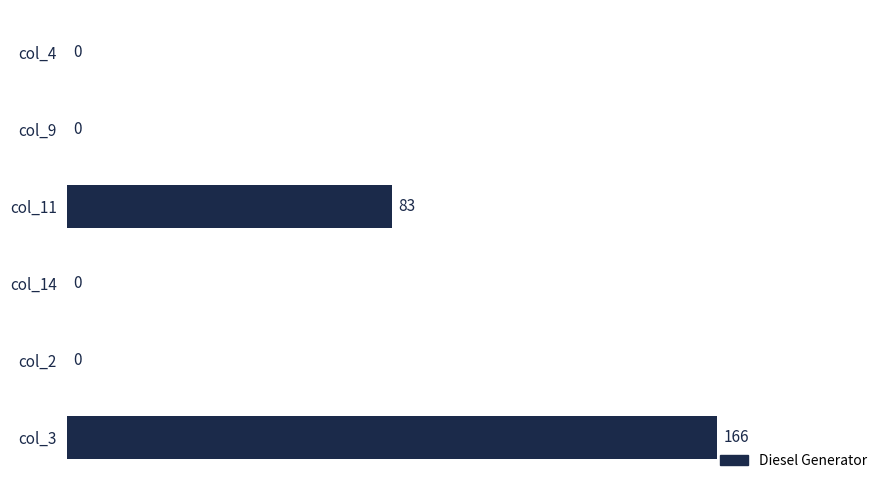

Between col_2 and col_3, which is larger?

col_3